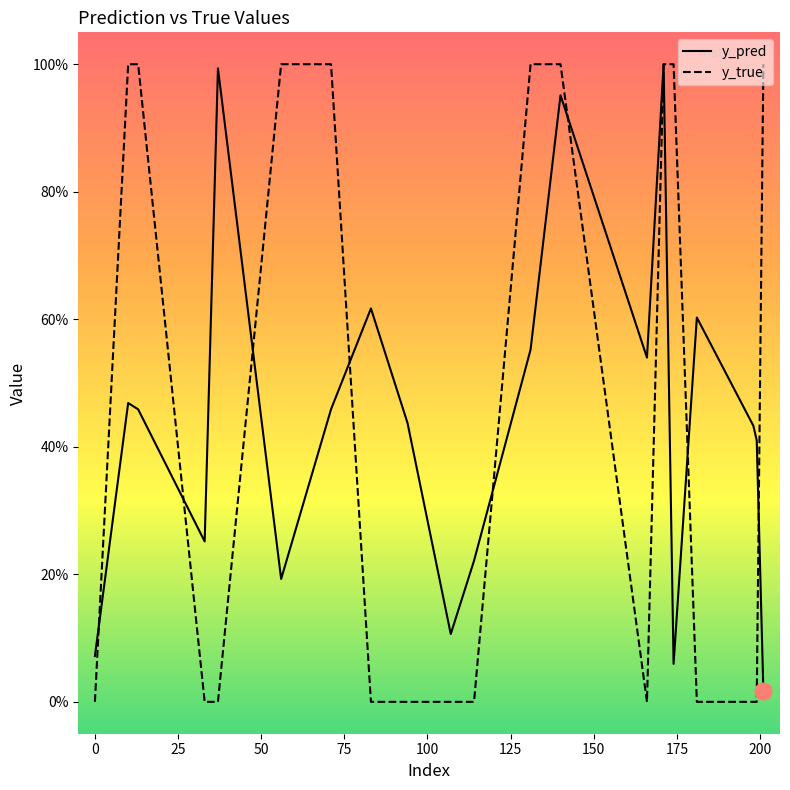

What are all the series names shown in the legend?

y_pred, y_true